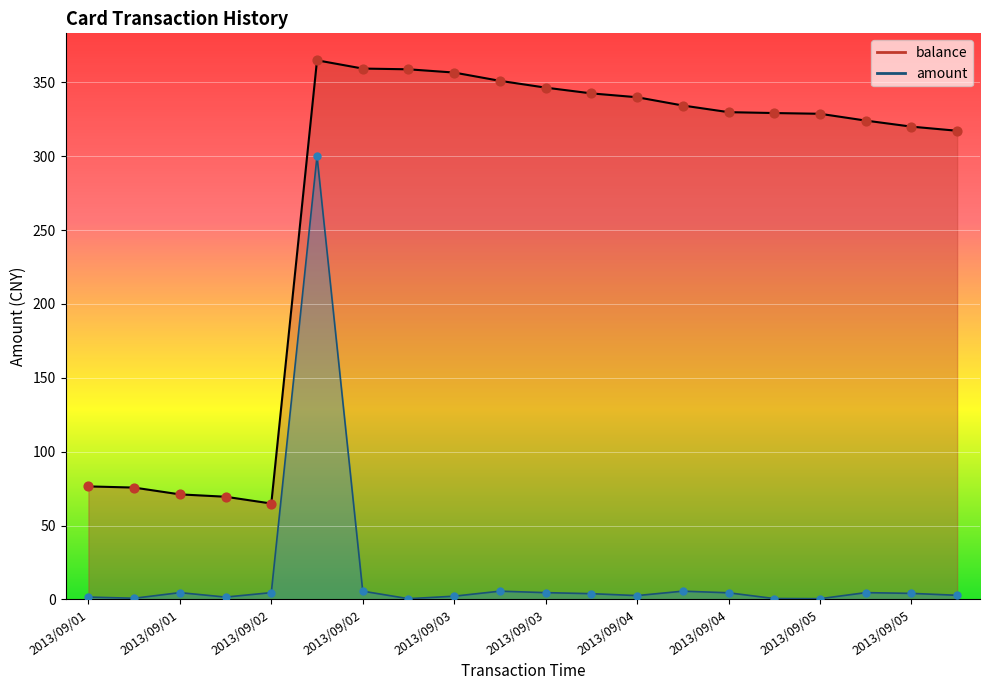

What are all the series names shown in the legend?

balance, amount